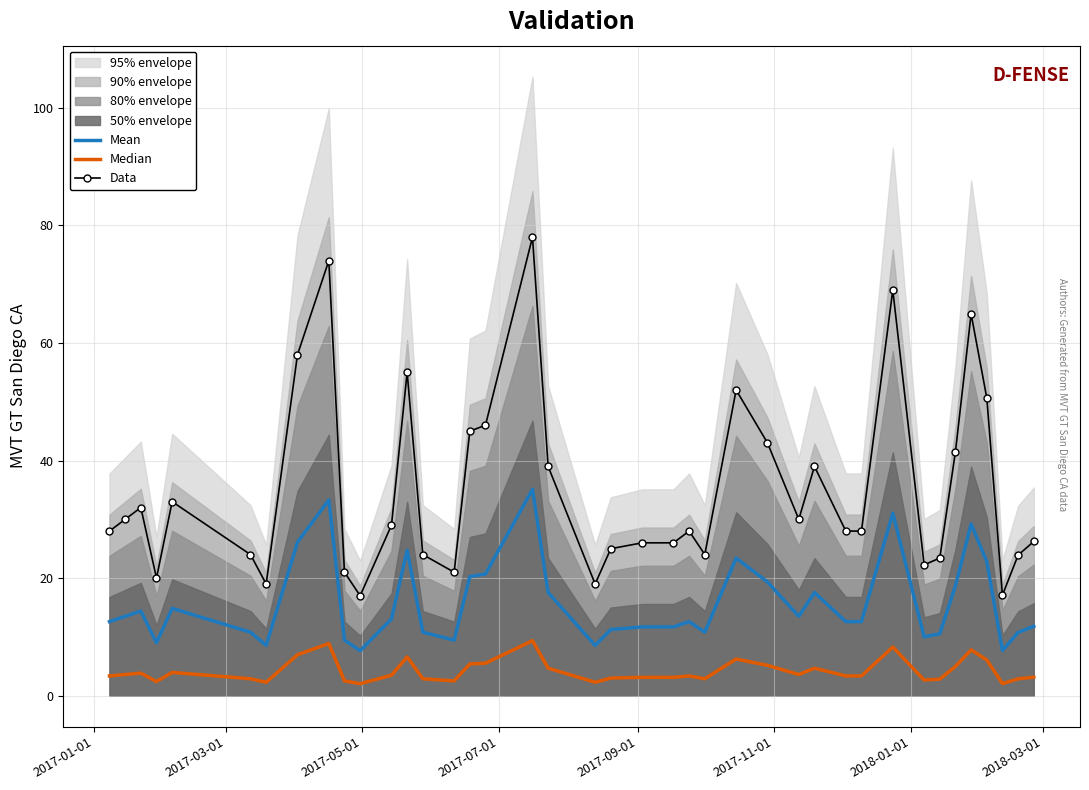

Reading left to right, list all the values displayed in this chart.

Mean: 12.6	13.5	14.4	9.0	14.8	10.8	8.6	26.1	33.3	9.5	7.7	13.1	24.8	10.8	9.5	20.2	20.7	35.1	17.6	8.6	11.2	11.7	11.7	12.6	10.8	23.4	19.4	13.5	17.6	12.6	12.6	31.1	10.0	10.5	18.7	29.2	22.8	7.7	10.8	11.8
Median: 3.4	3.6	3.8	2.4	4.0	2.9	2.3	7.0	8.9	2.5	2.0	3.5	6.6	2.9	2.5	5.4	5.5	9.4	4.7	2.3	3.0	3.1	3.1	3.4	2.9	6.2	5.2	3.6	4.7	3.4	3.4	8.3	2.7	2.8	5.0	7.8	6.1	2.1	2.9	3.1
Data: 28.0	30.0	32.0	20.0	33.0	24.0	19.0	58.0	74.0	21.0	17.0	29.0	55.0	24.0	21.0	45.0	46.0	78.0	39.0	19.0	25.0	26.0	26.0	28.0	24.0	52.0	43.0	30.0	39.0	28.0	28.0	69.0	22.3	23.4	41.5	64.9	50.6	17.1	23.9	26.2